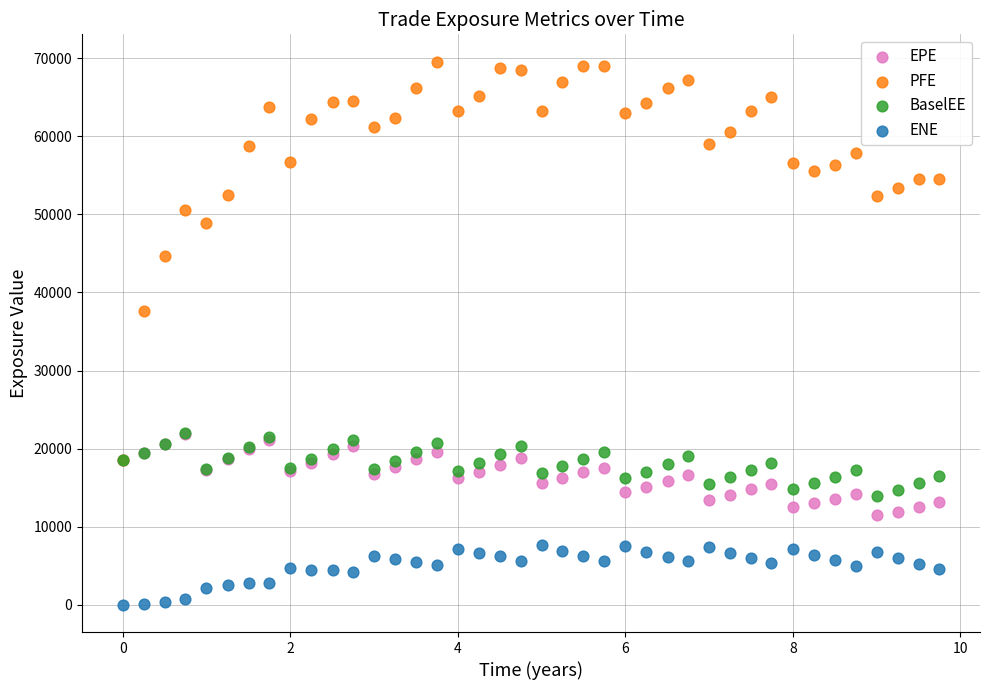

Across all series, what Y value is closest to 34776?

37566.8